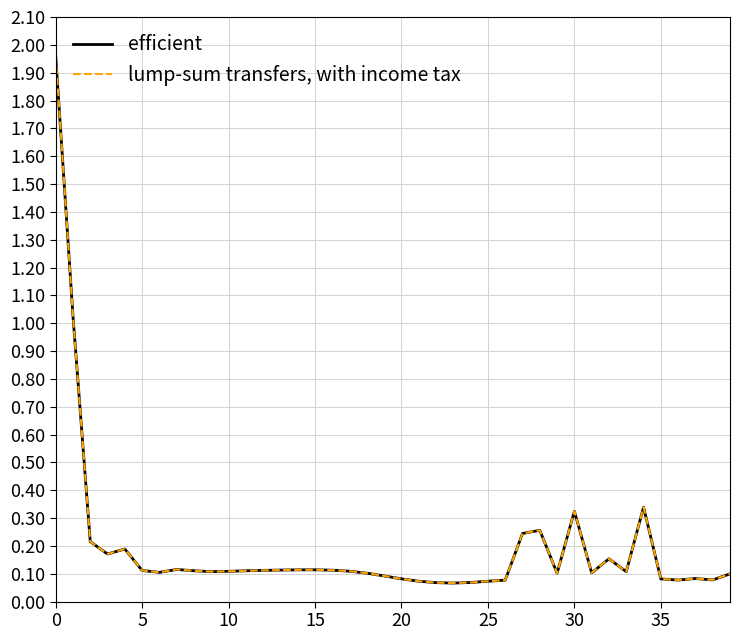

Does the chart display data point markers on the line(s)?

No